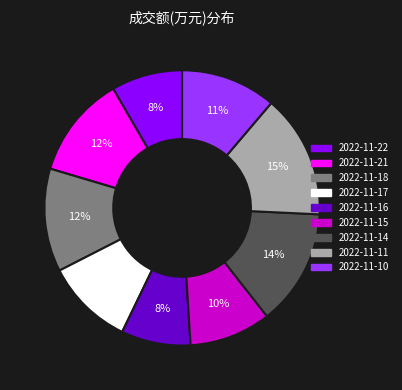

Which has a higher value, 2022-11-11 or 2022-11-10?

2022-11-11